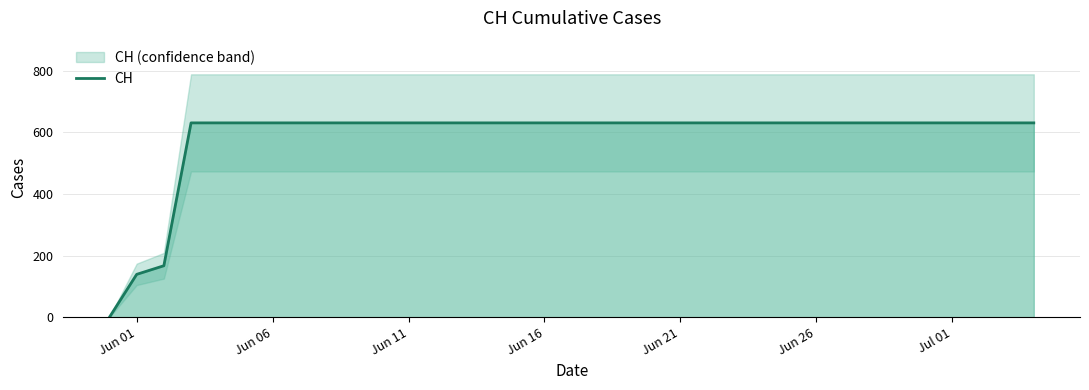

What is the value of the 14th point from the left?

631